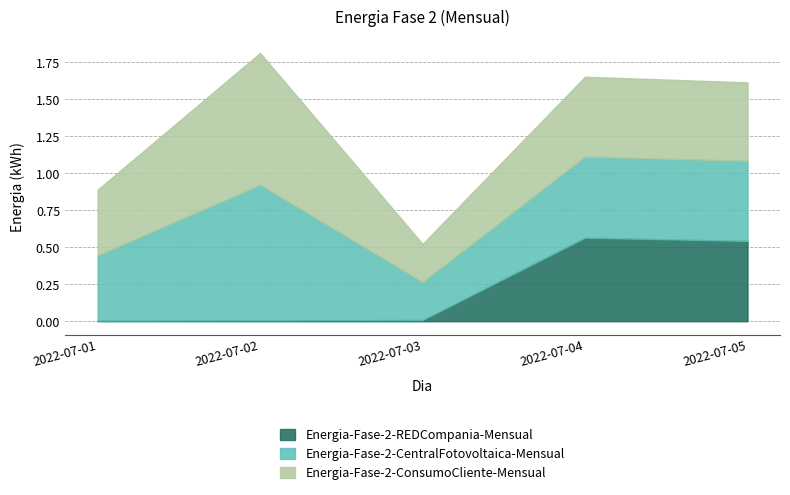

At which category does the chart reach its peak across all series?

2022-07-02